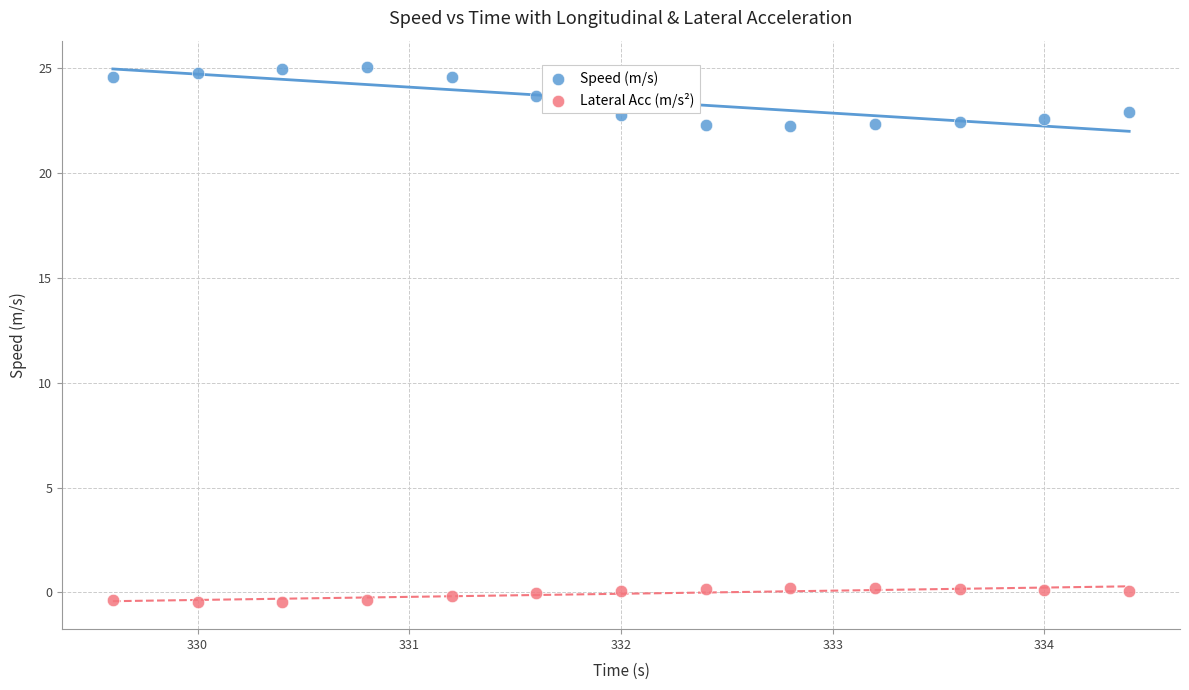

Which series contains the highest Y value?

Speed (m/s)